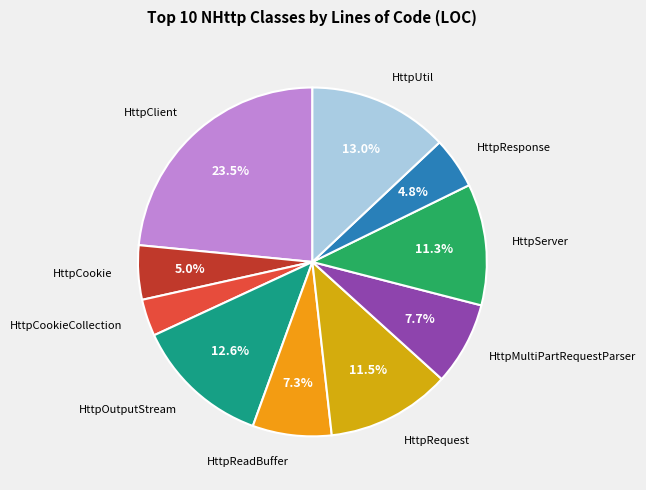

Count the number of slices in the pie.

10